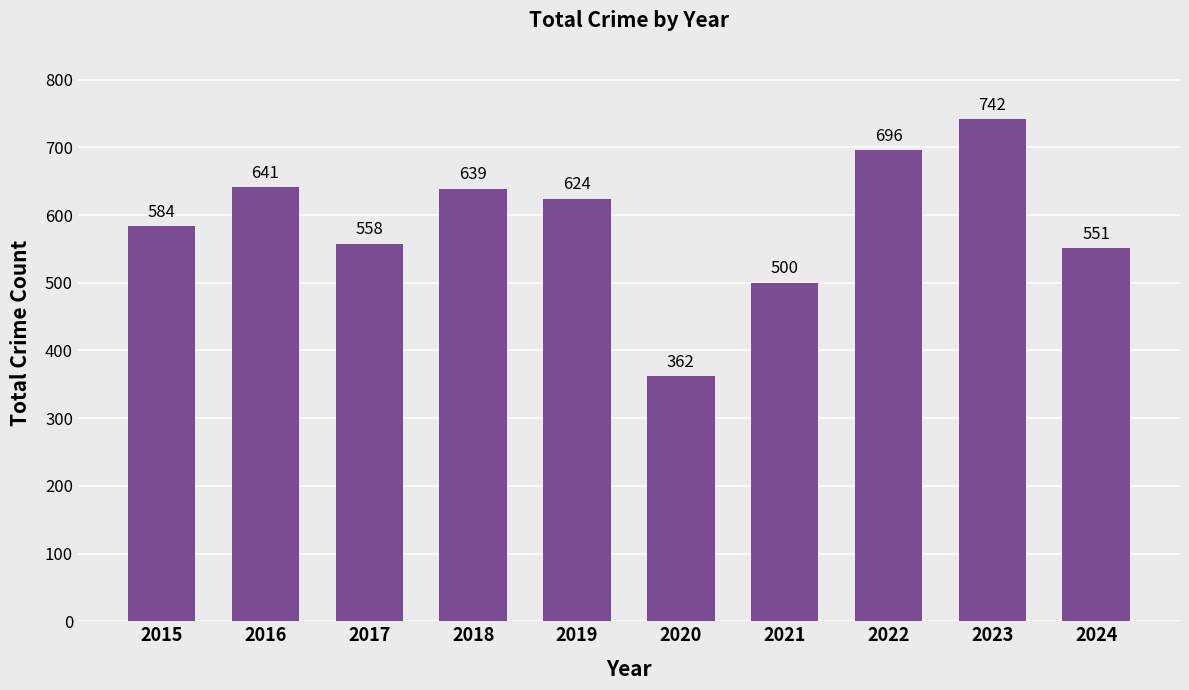

How many values are below 624?

5